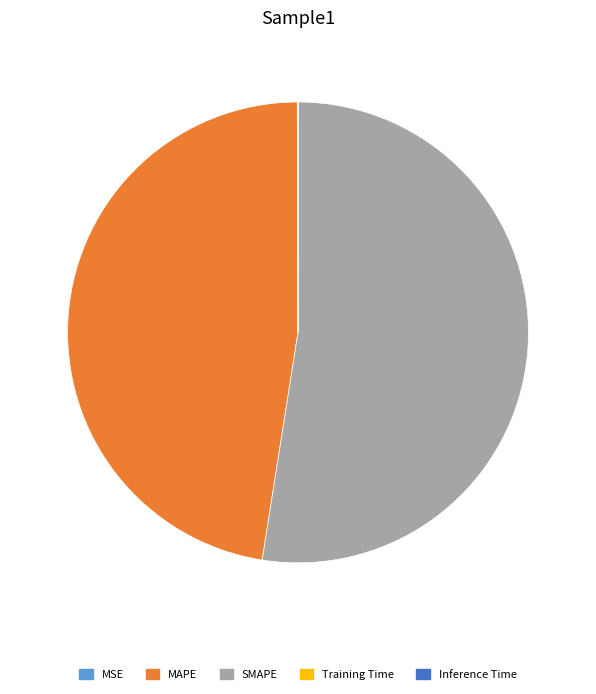

Is it true that SMAPE is 52% of the pie?

True